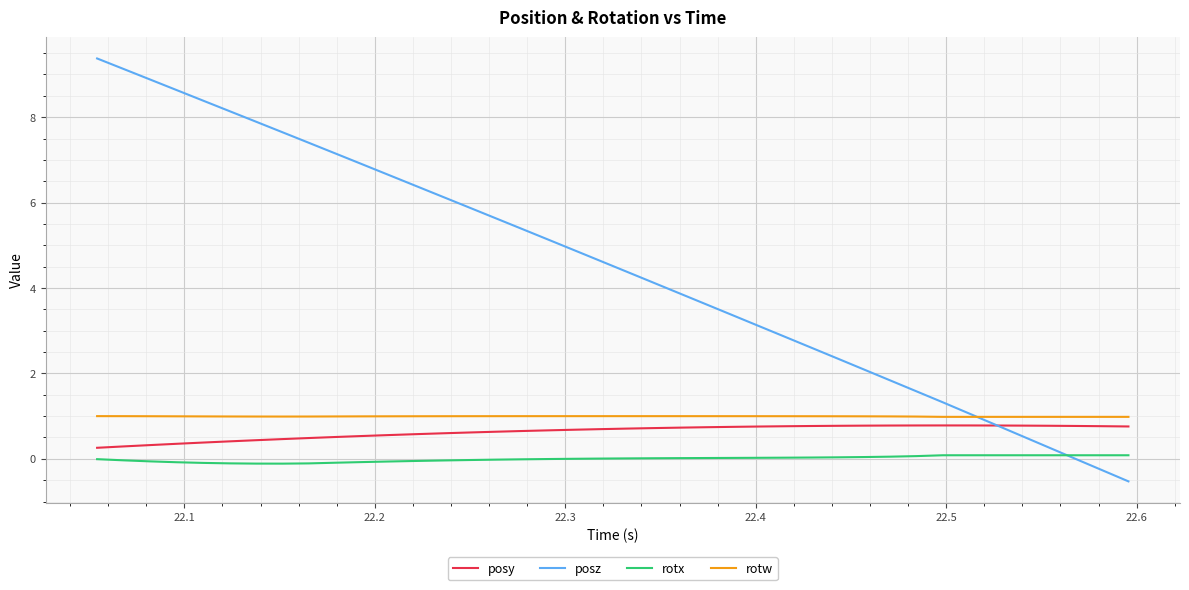

Which series has the widest spread of values?

posz